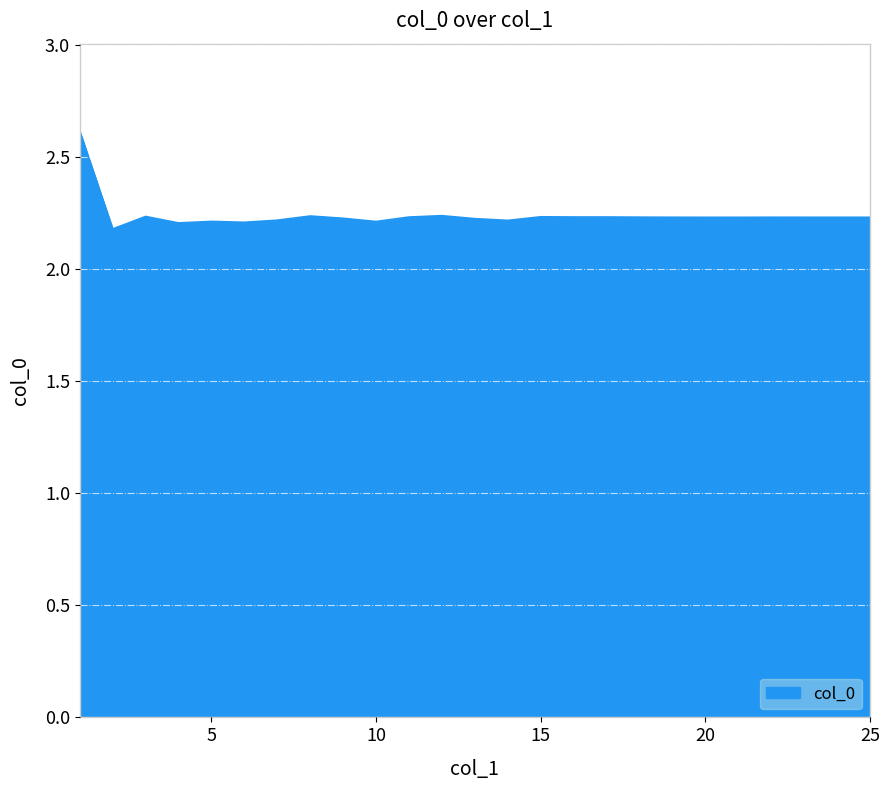

What is the difference between the maximum and minimum values?

0.4